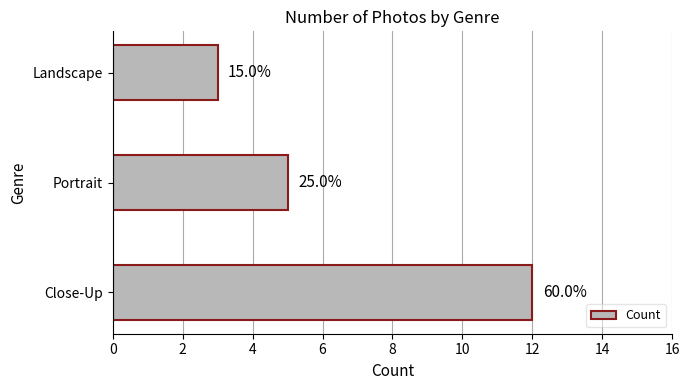

Does the chart contain any negative values?

No